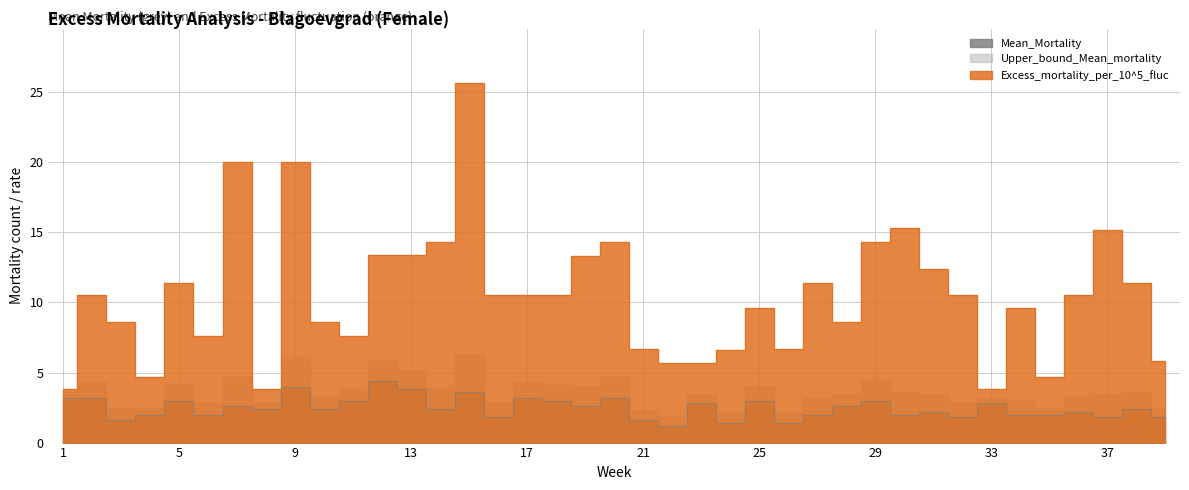

At which category does Mean_Mortality reach its first local valley?

3